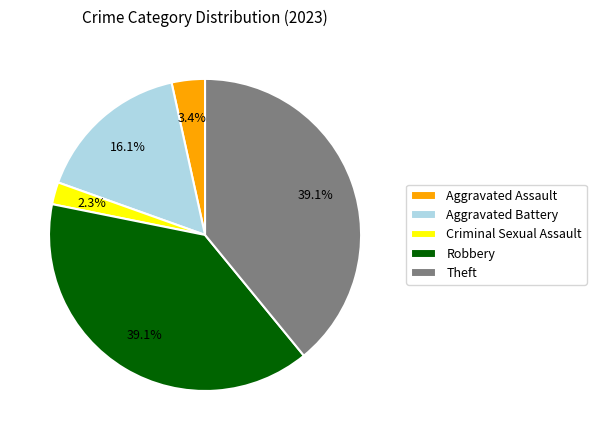

Is Aggravated Battery the majority of the pie?

No